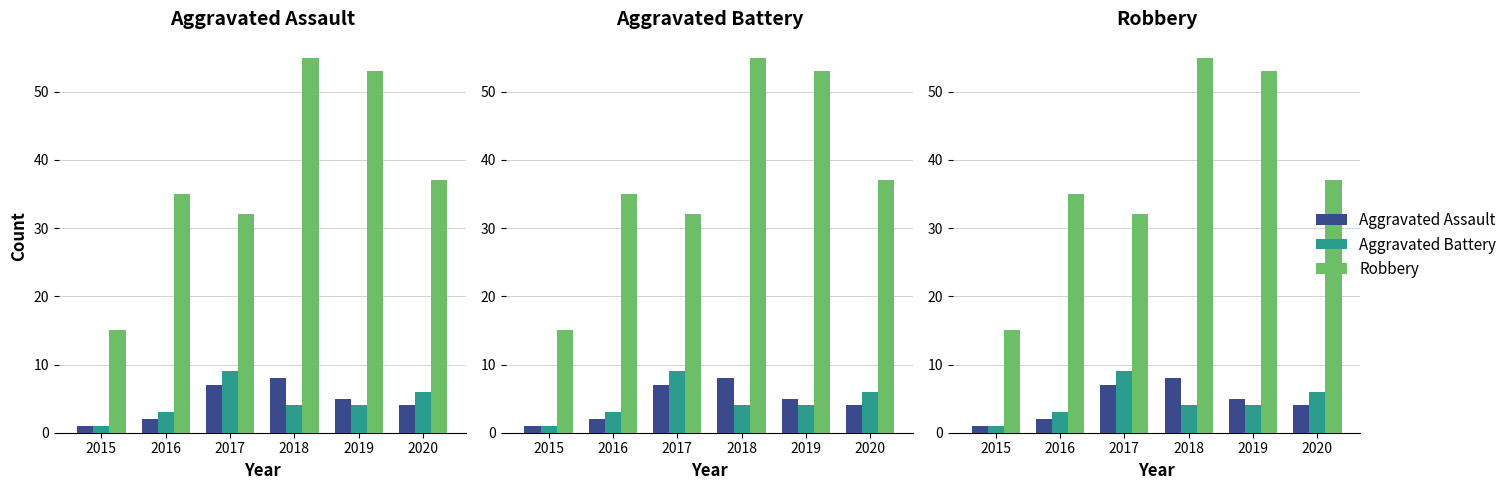

What is the average value of the Aggravated Assault series?

4